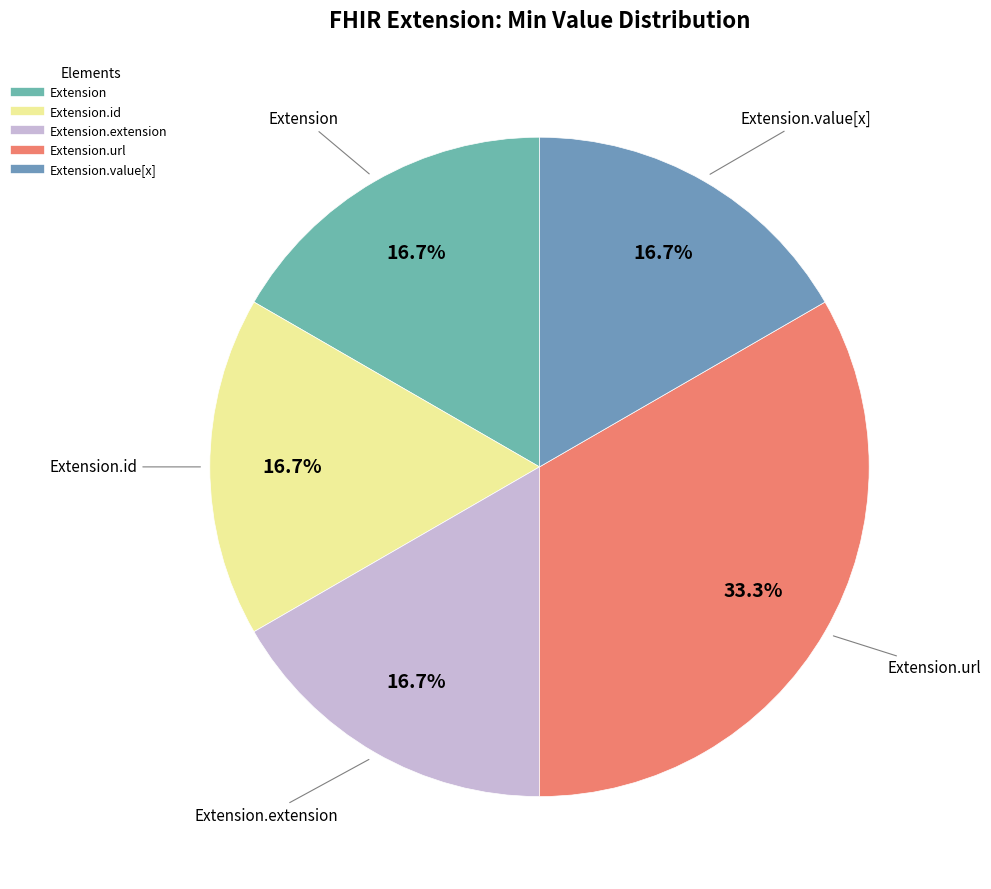

What is the largest slice in the pie chart?

Extension.url